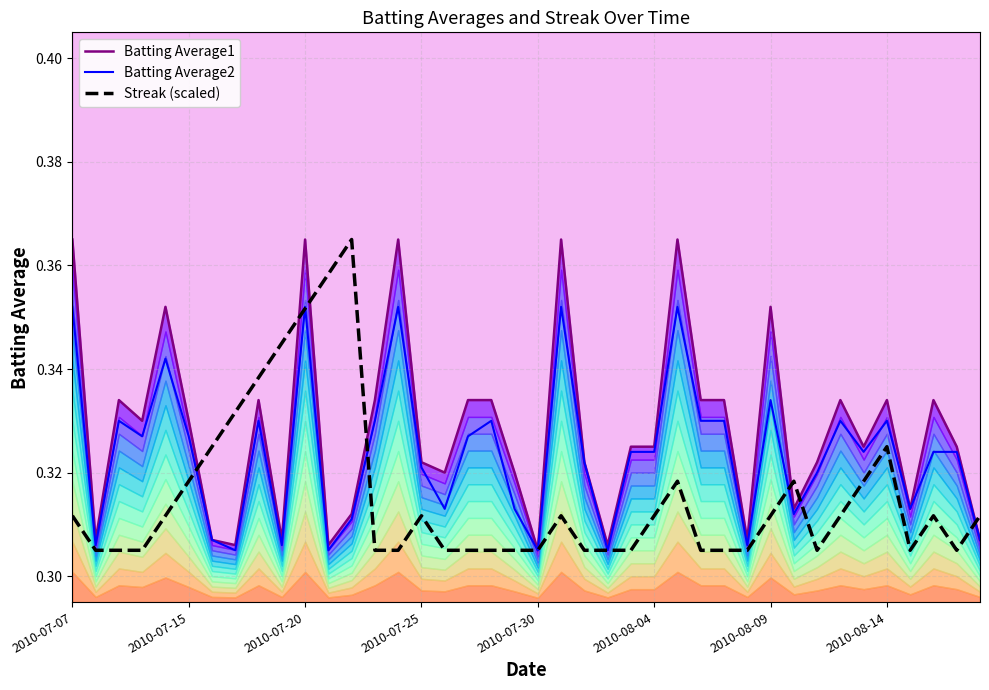

Count the number of categories in the chart.

40